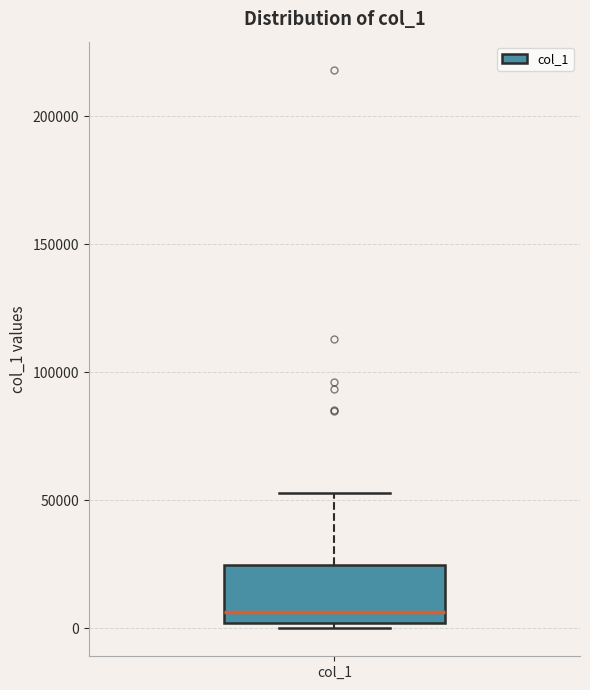

Transcribe this box plot: give where the median line is, the range the box spans, and where the two whiskers end, as read against the y-axis. The values are not printed on the chart, so give them approximately, as read against the axis.

median 5000, box 0 to 25000, whiskers 0 (just below the box's lower edge) to 55000